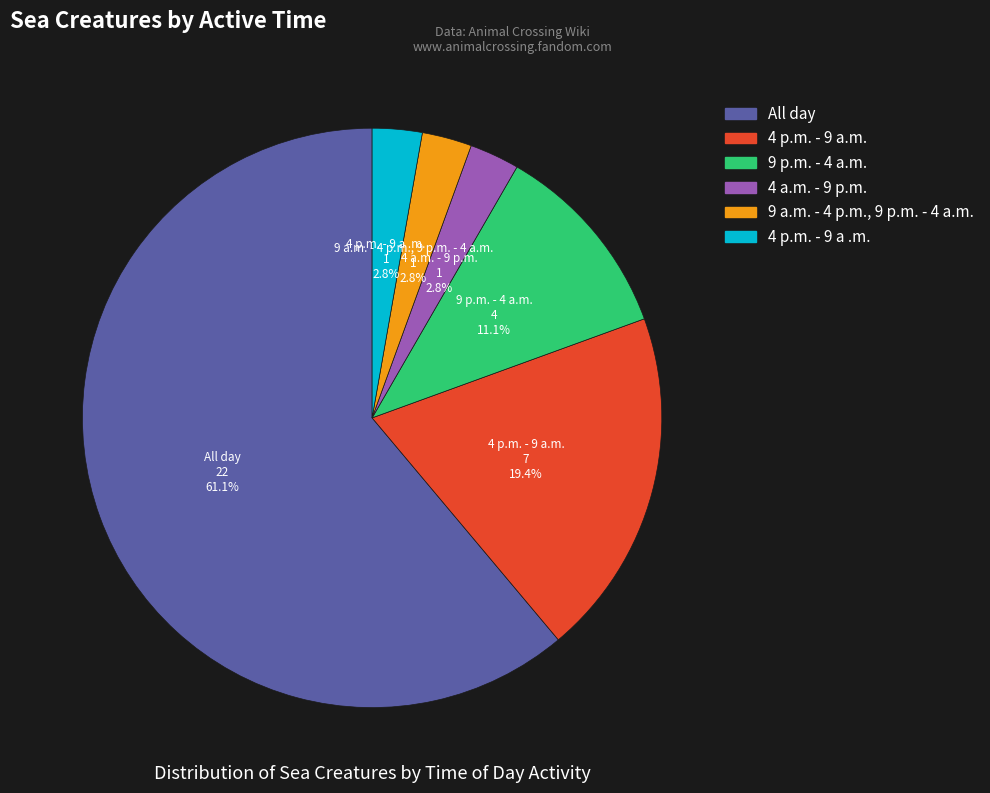

Is it true that 9 a.m. - 4 p.m., 9 p.m. - 4 a.m. is 3% of the pie?

True